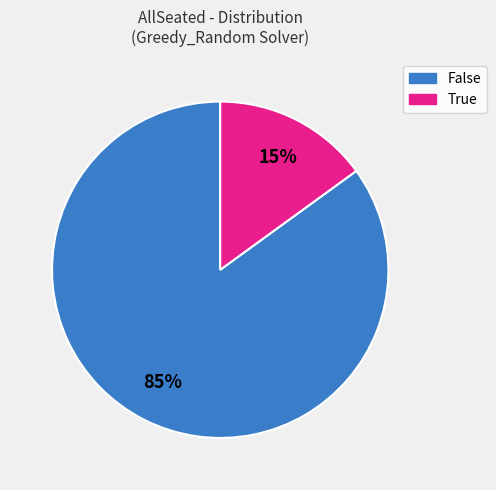

How many segments does this pie chart have?

2